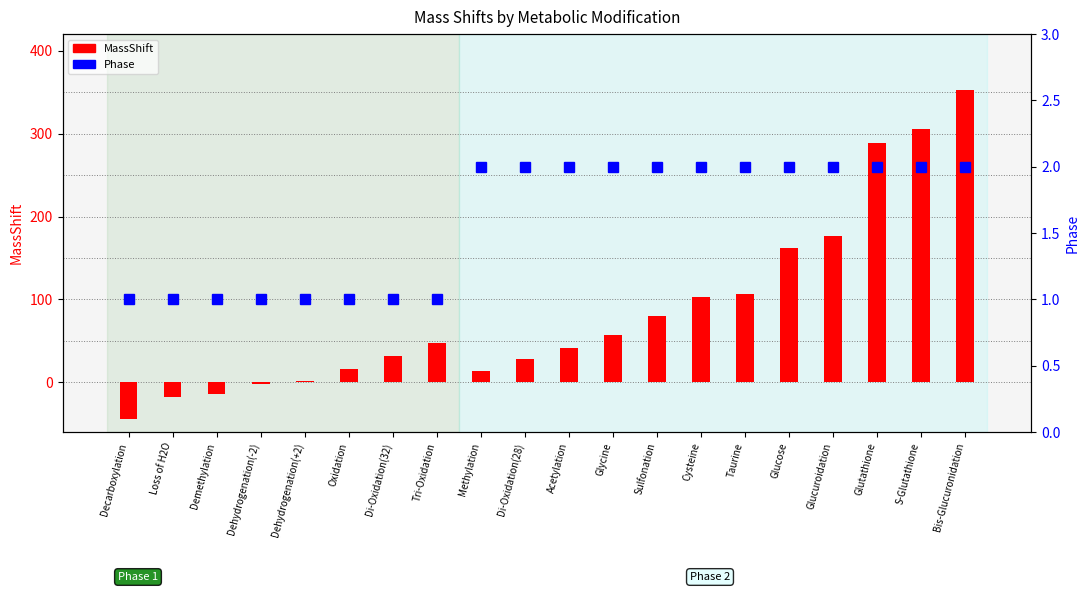

What is the difference between the second highest and minimum values in the Phase series?

1